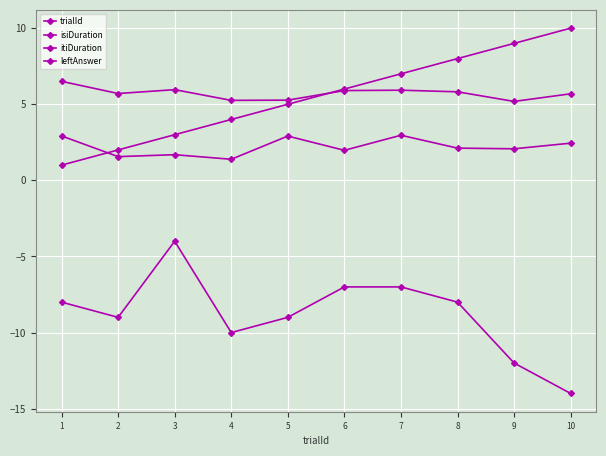

How many times do itiDuration and trialId cross each other?

1